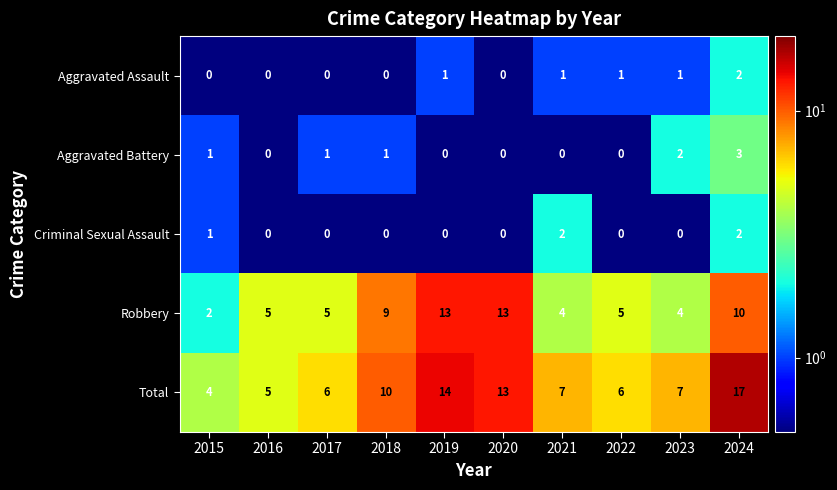

Which category has the highest value across all series?

2024